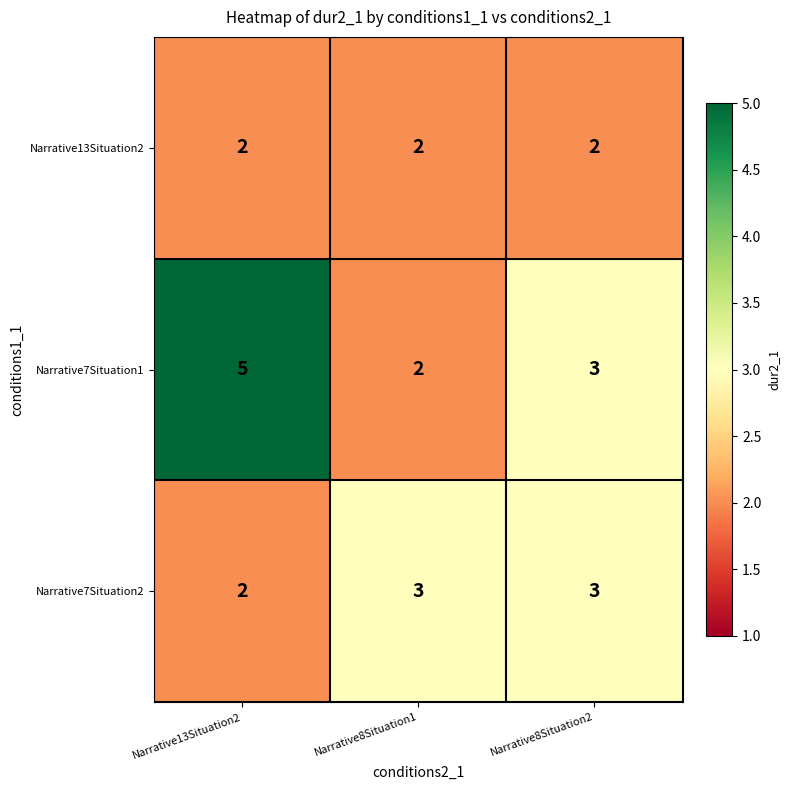

The Narrative13Situation2 series shows 3 at Narrative13Situation2. True or false?

False